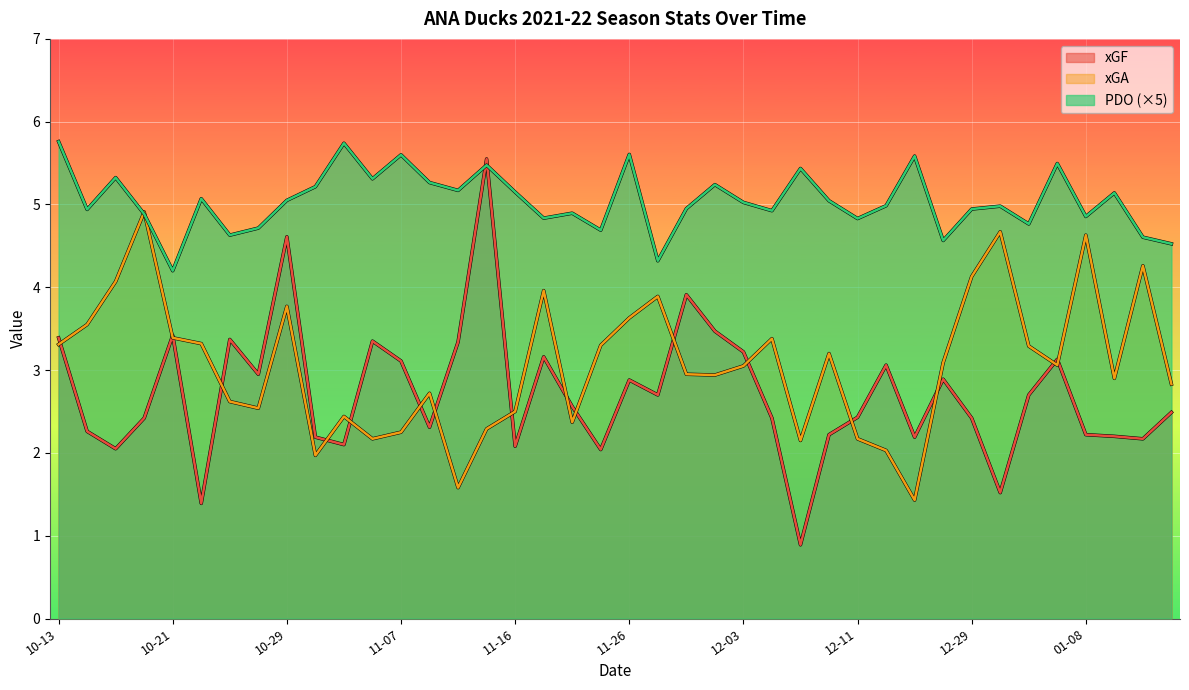

In xGF, how many points are lower than both neighbors (excluding endpoints)?

12